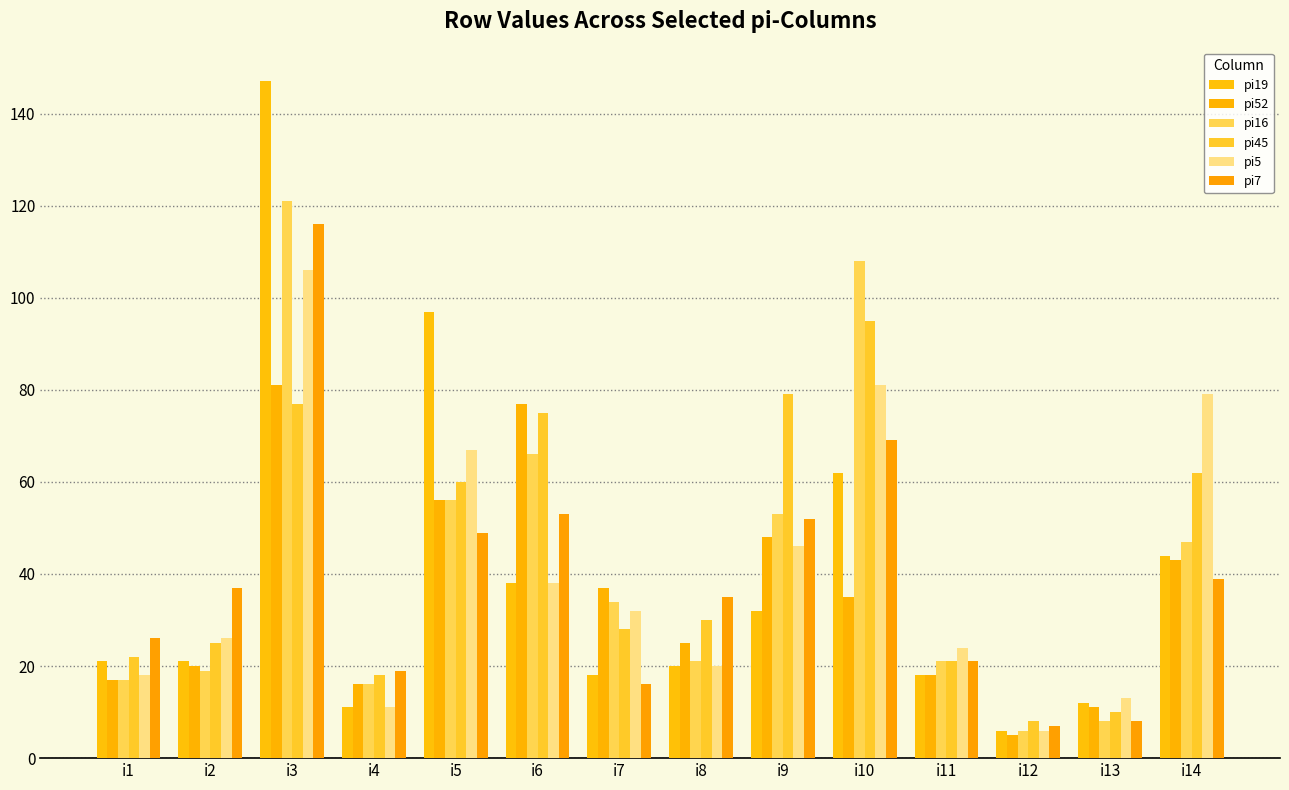

What is the approximate value of pi19 at i11, to the nearest 5?

20